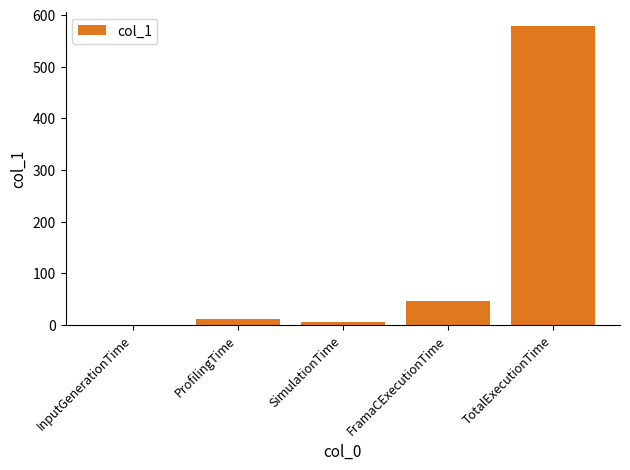

Reading left to right, transcribe all the data shown in this chart.

0.1	10.7	6.4	47.3	577.6